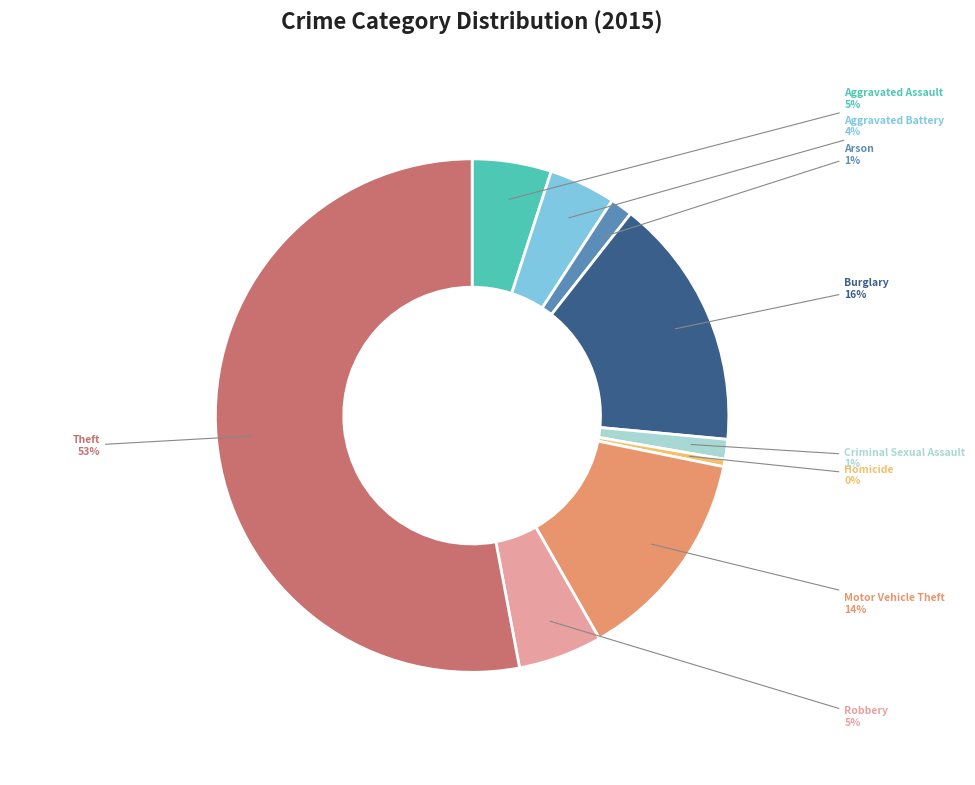

Which slice is the smallest?

Homicide